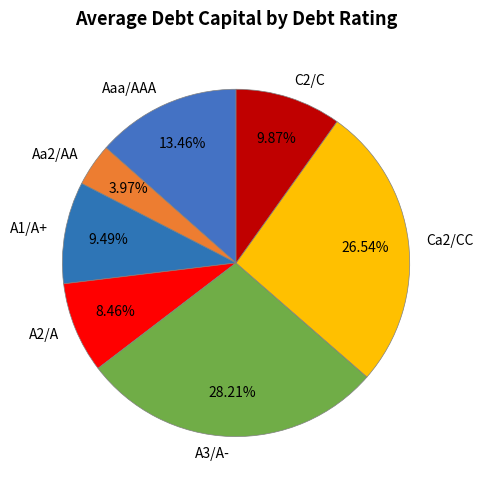

To the nearest percent, what portion does Aaa/AAA represent?

13%